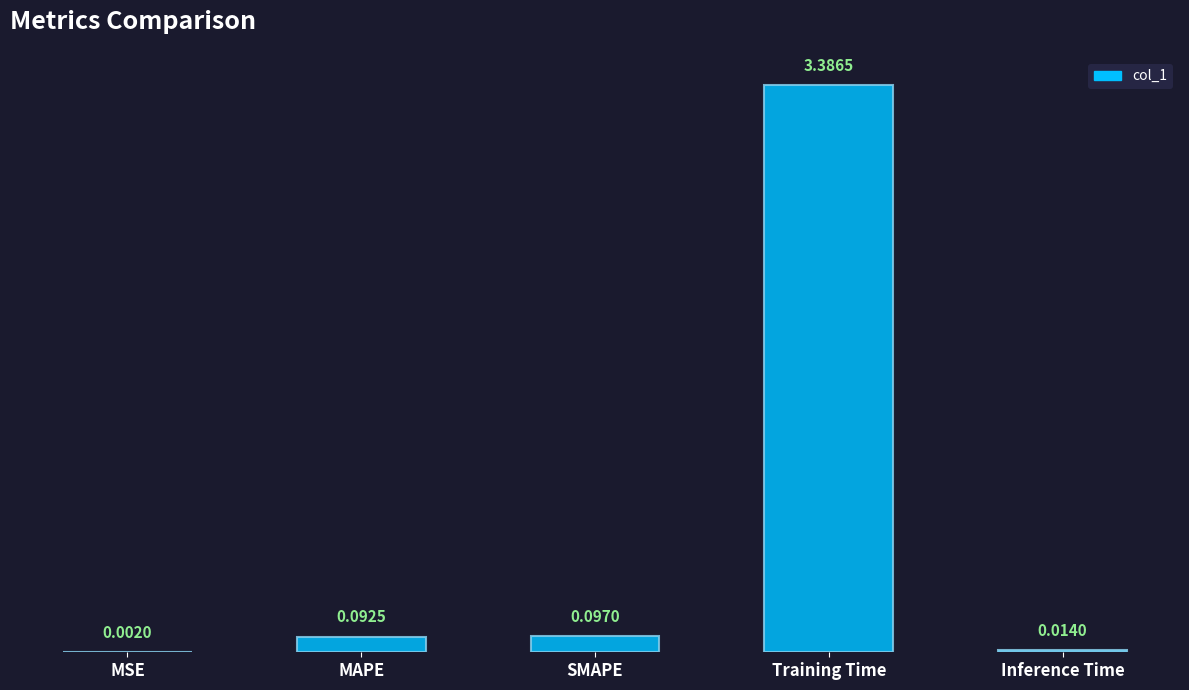

Where is the data nearest to the value 1?

SMAPE